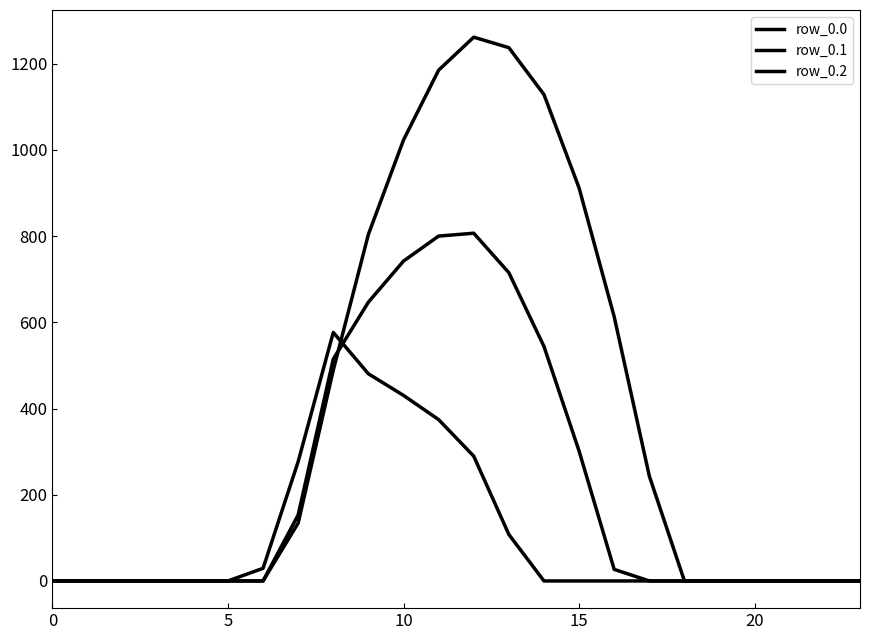

Does the chart have visible grid lines?

No